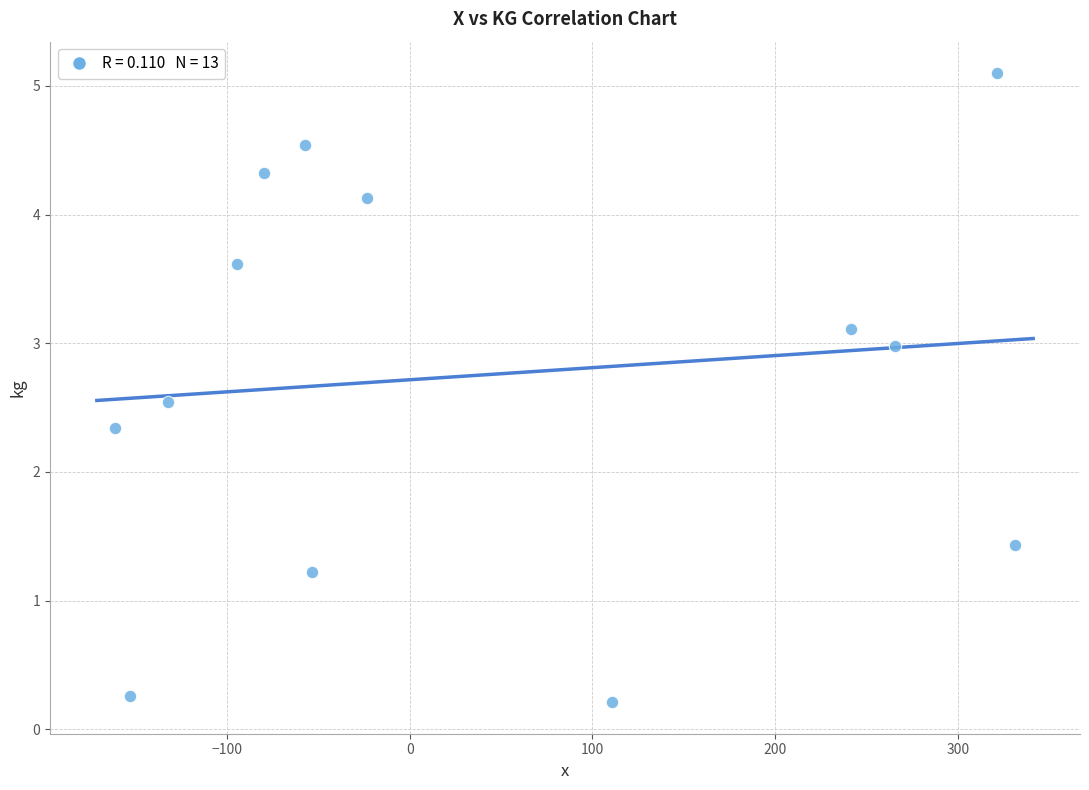

What Y value in the scatter plot is closest to 2?

2.3